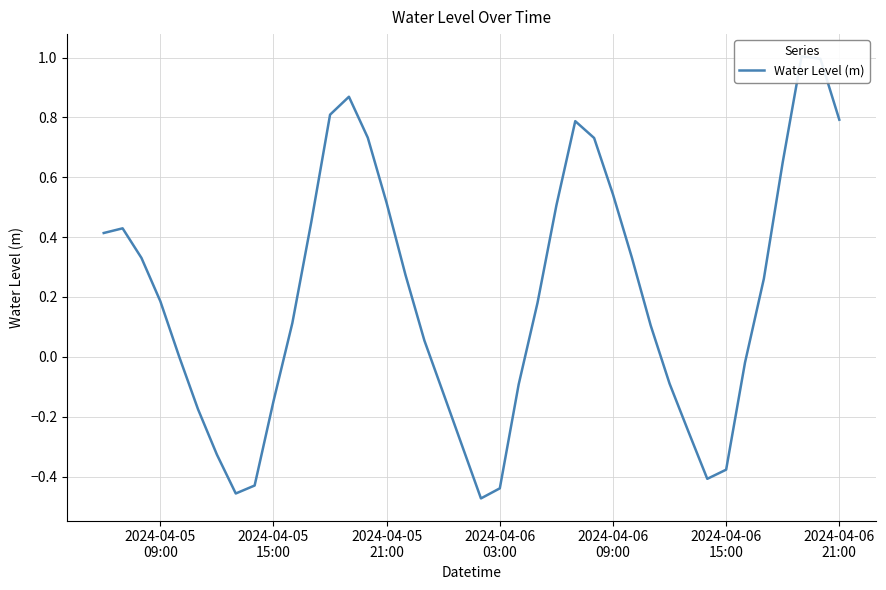

What is the maximum value shown in the chart?

1.0